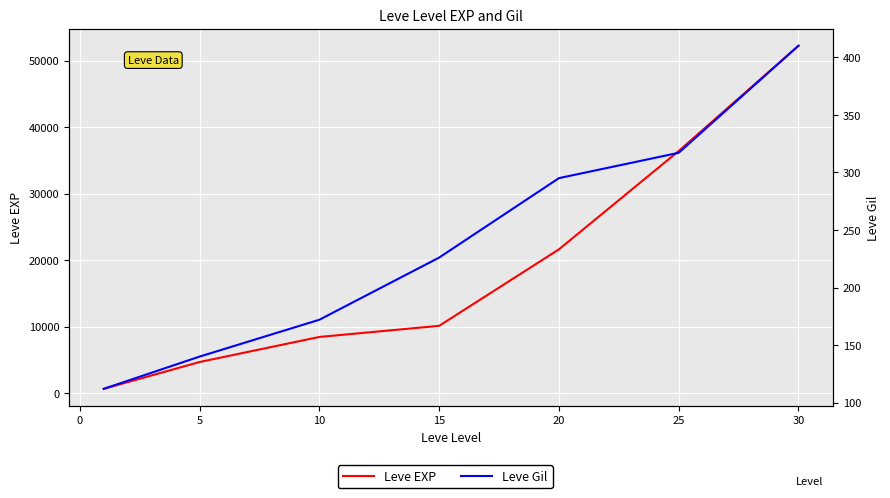

The Leve Gil series shows 121 at 15. True or false?

False